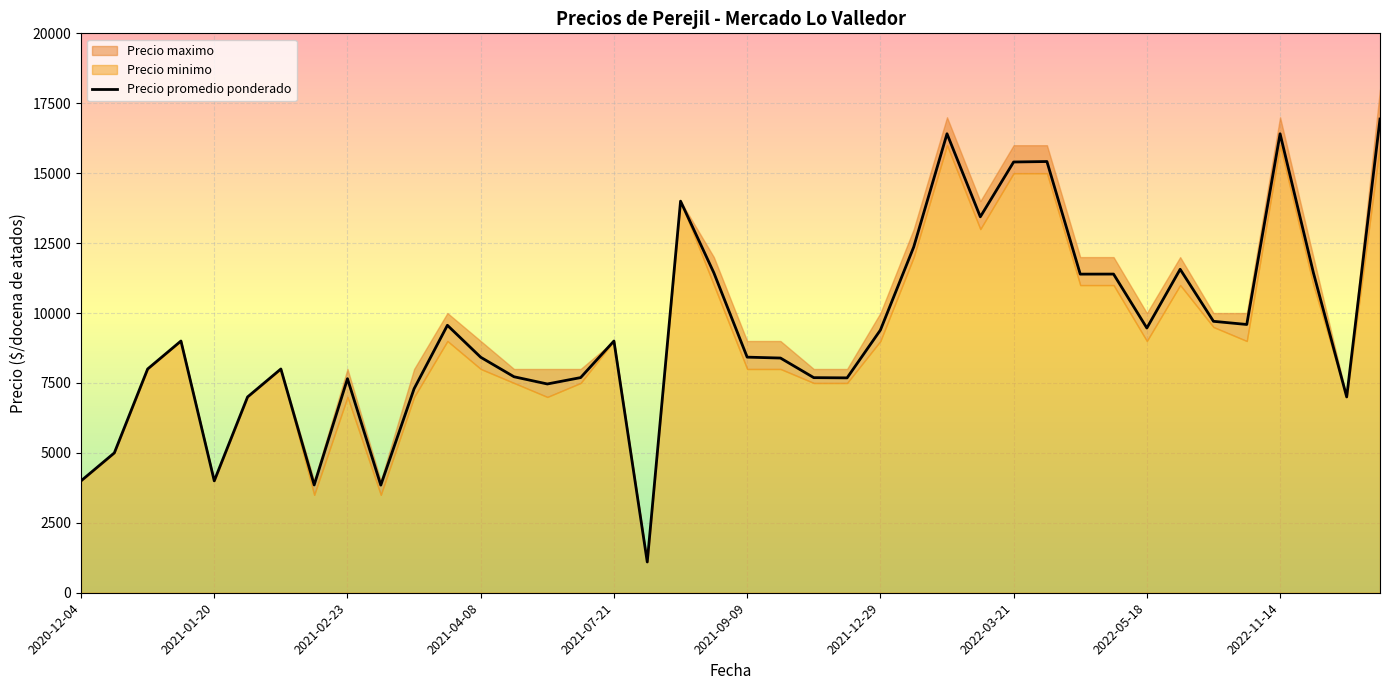

Which label corresponds to the smallest value in the chart?

2021-08-16